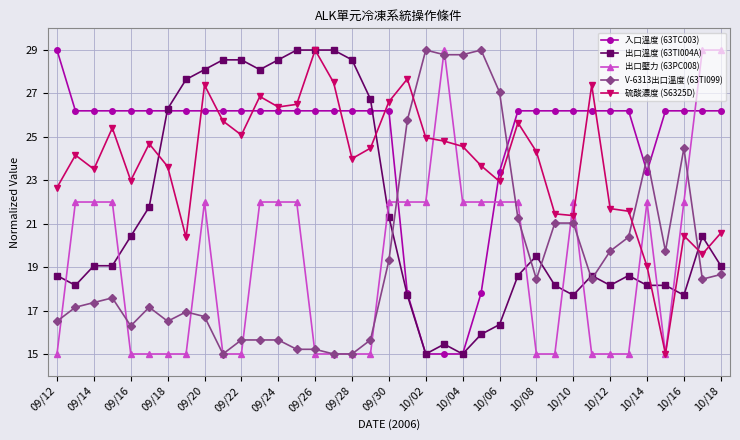

True or false: 硫酸濃度 (S6325D) has more than 0 points higher than both neighbors.

True